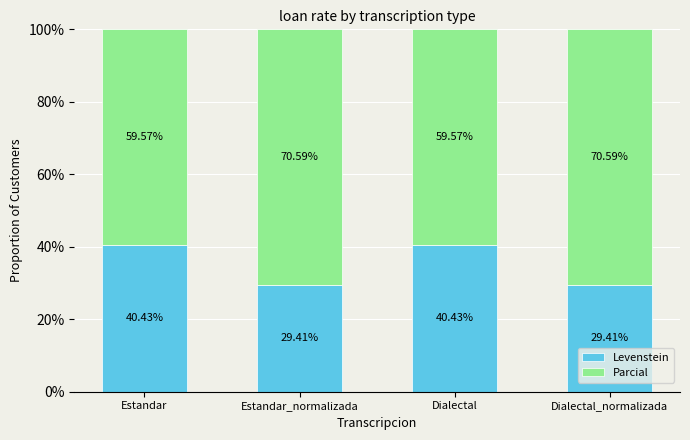

How many categories are shown in the chart?

4